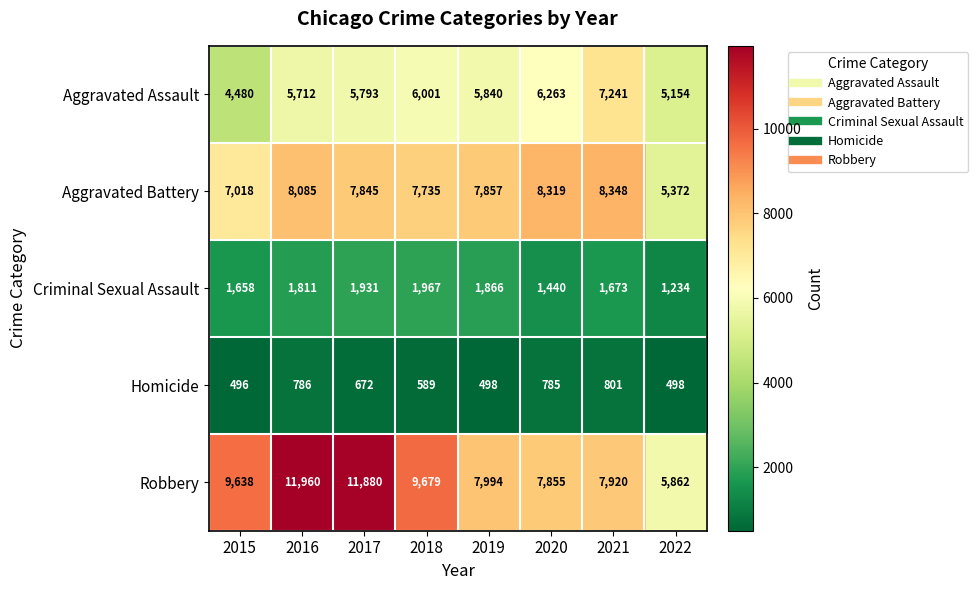

True or false: Robbery has a value of 9638 at 2015.

True